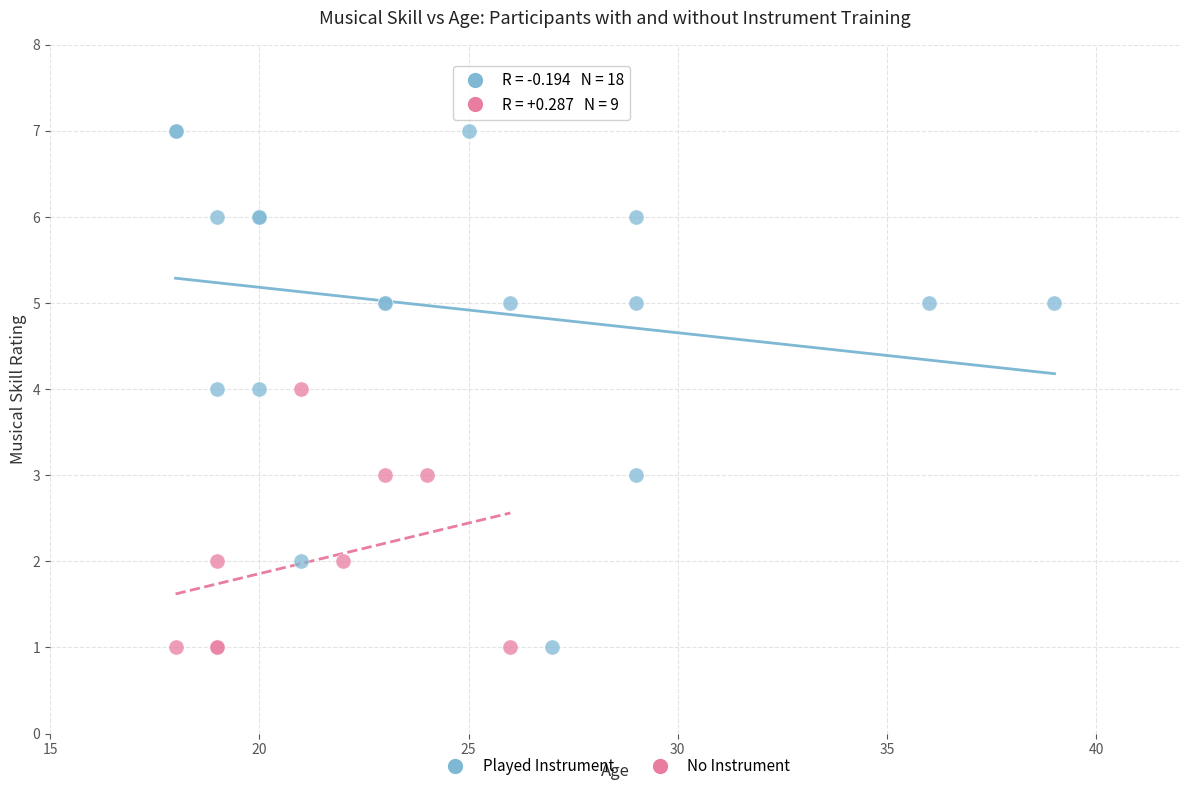

Which series contains the highest Y value?

Played Instrument